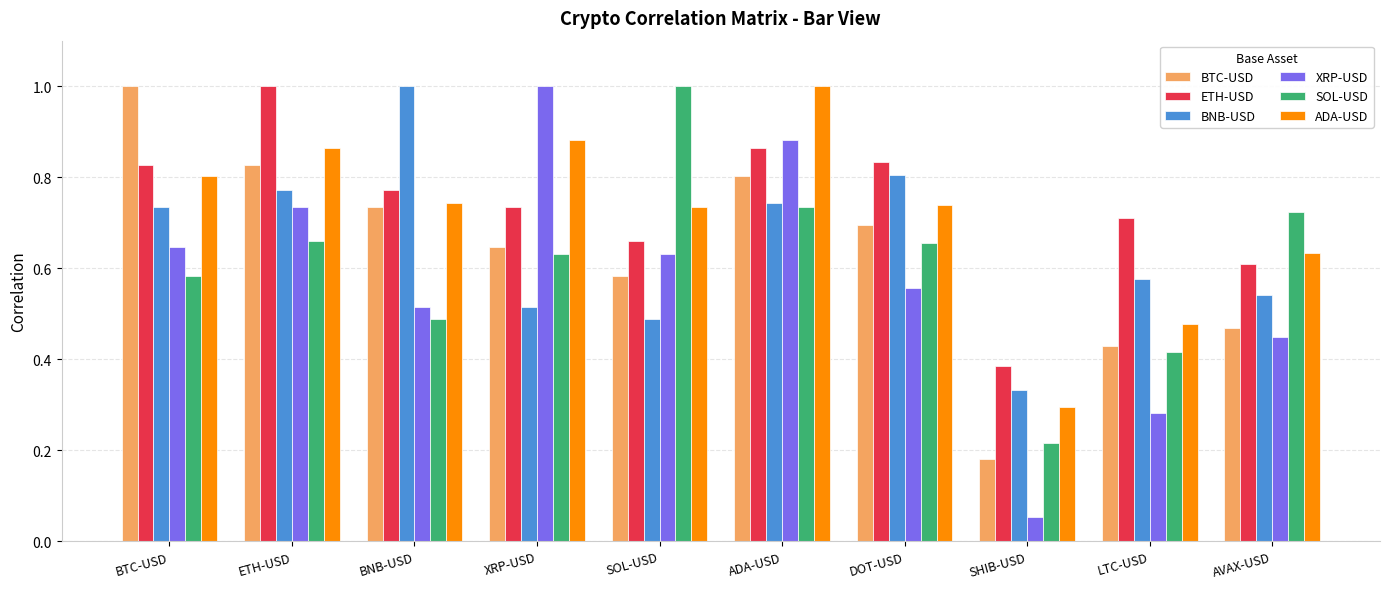

The value of BNB-USD at AVAX-USD is 0.3. True or false?

False